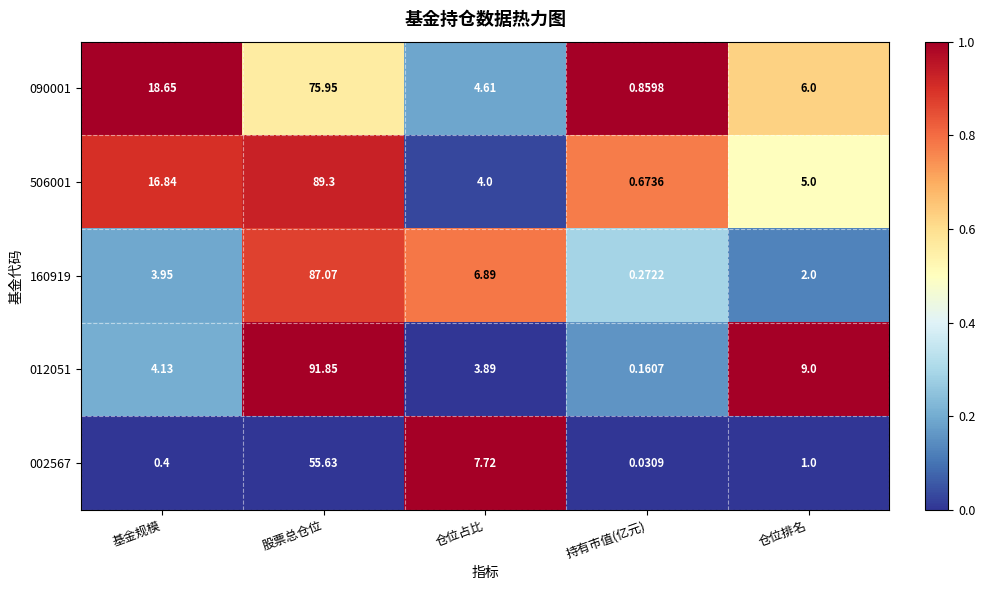

At 股票总仓位, list the series in order from smallest to largest.

002567, 090001, 160919, 506001, 012051